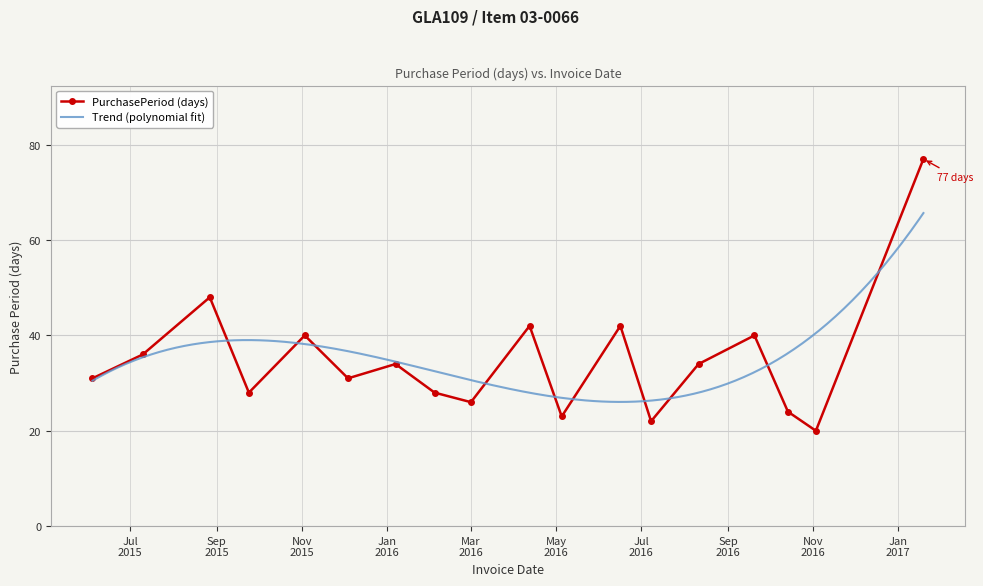

What is the value of the 14th point from the left?

34